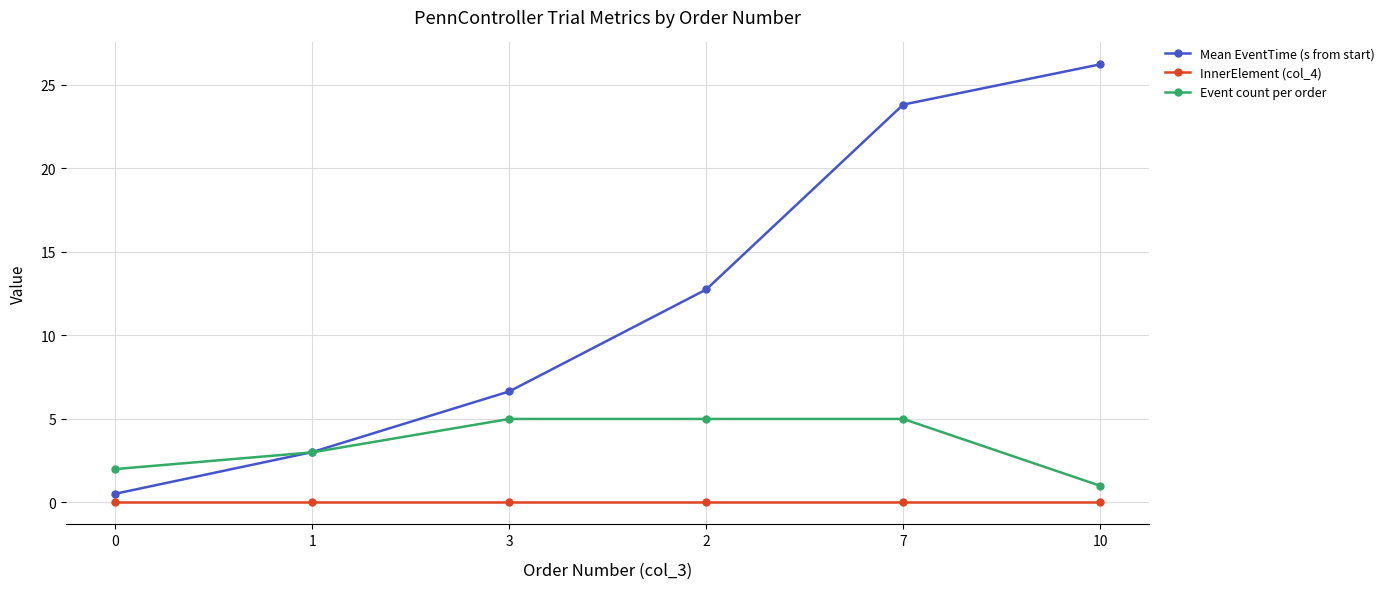

What is the difference between the Event count per order values at 1 and 10?

2.0